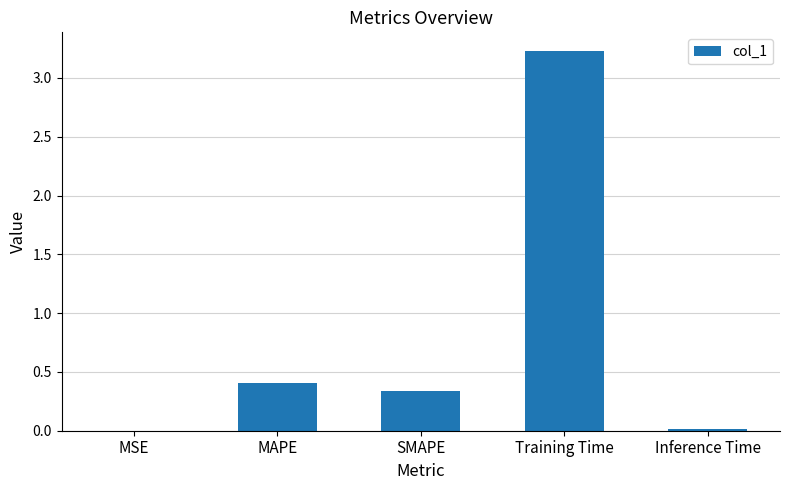

The chart shows a value of 0.0 at Inference Time. True or false?

True